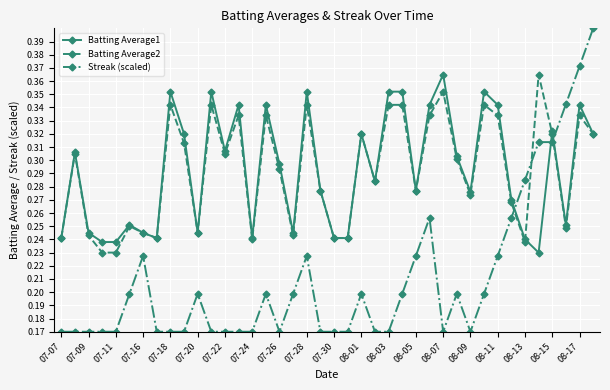

How many Streak (scaled) values are between 0 and 1?

40